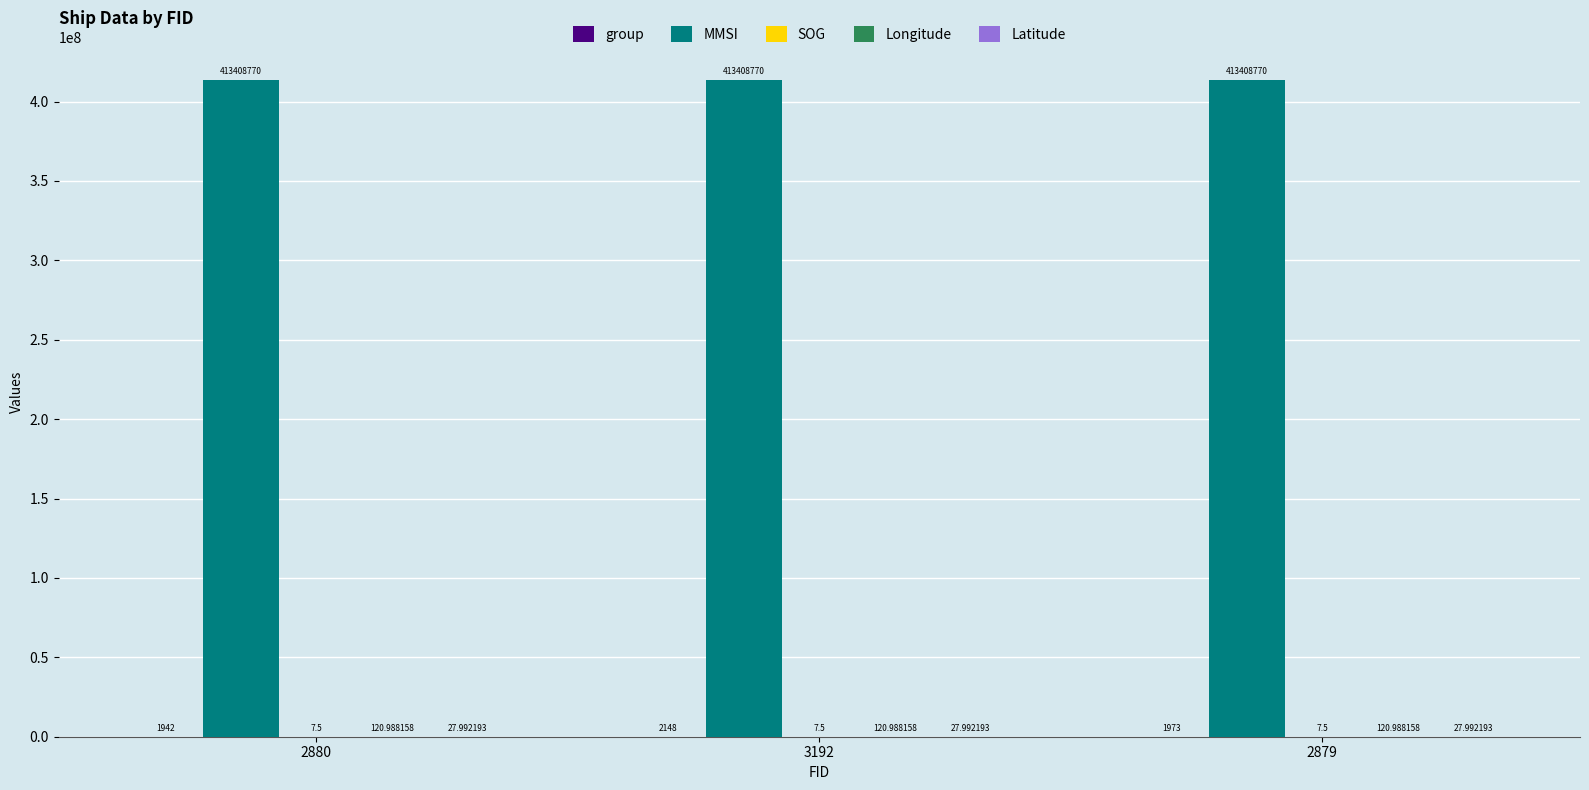

At which category is the sum across all series the highest?

3192